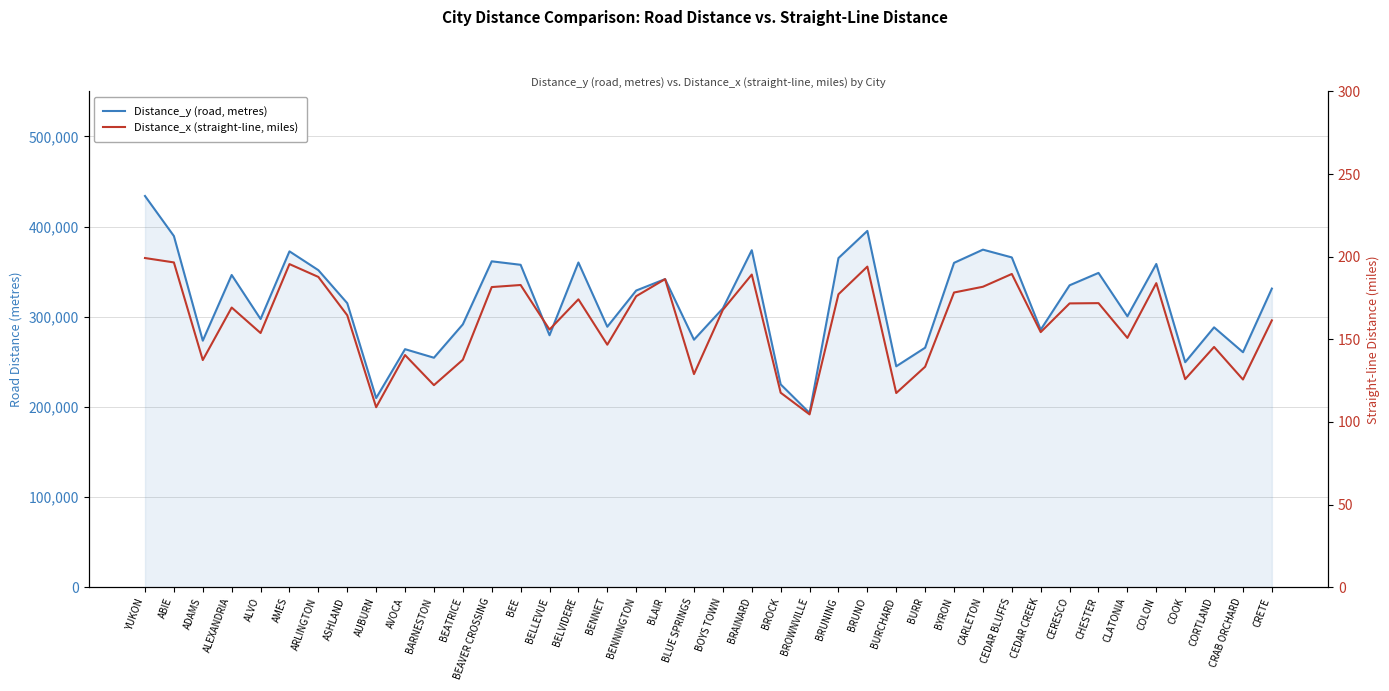

Where is the first local minimum for Distance_x (straight-line, miles)?

ADAMS